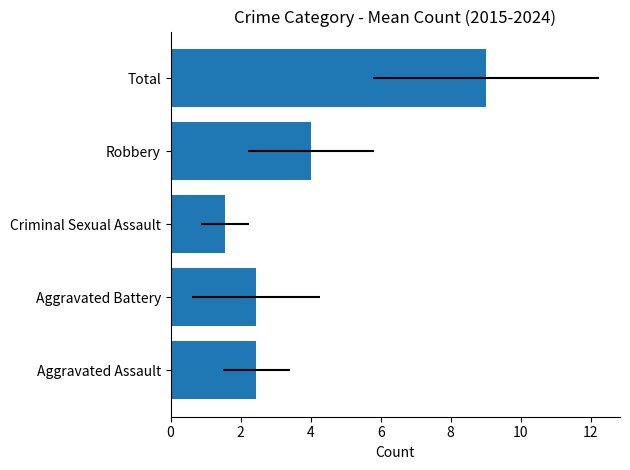

The chart shows a value of 3.7 at Aggravated Battery. True or false?

False